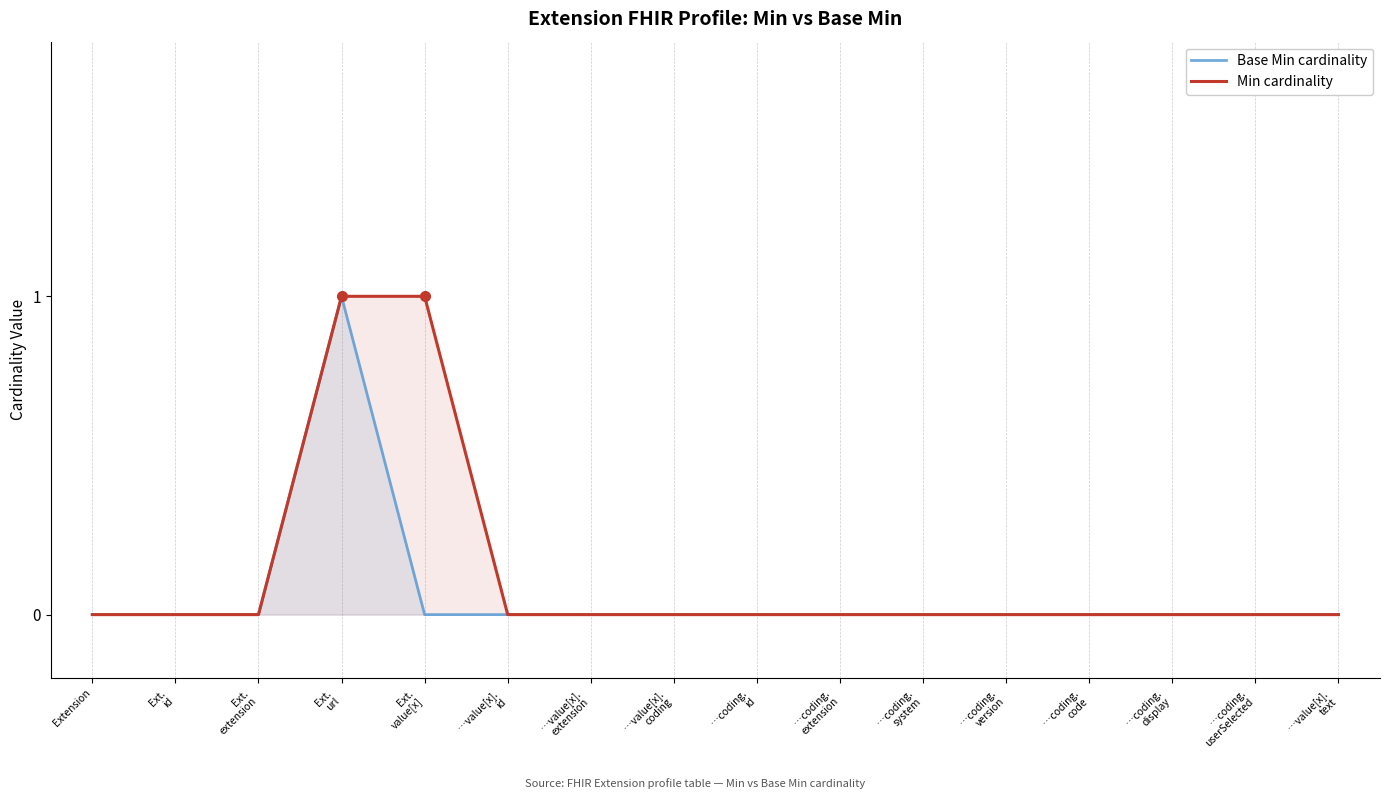

How many positive values does the Min cardinality series have?

2